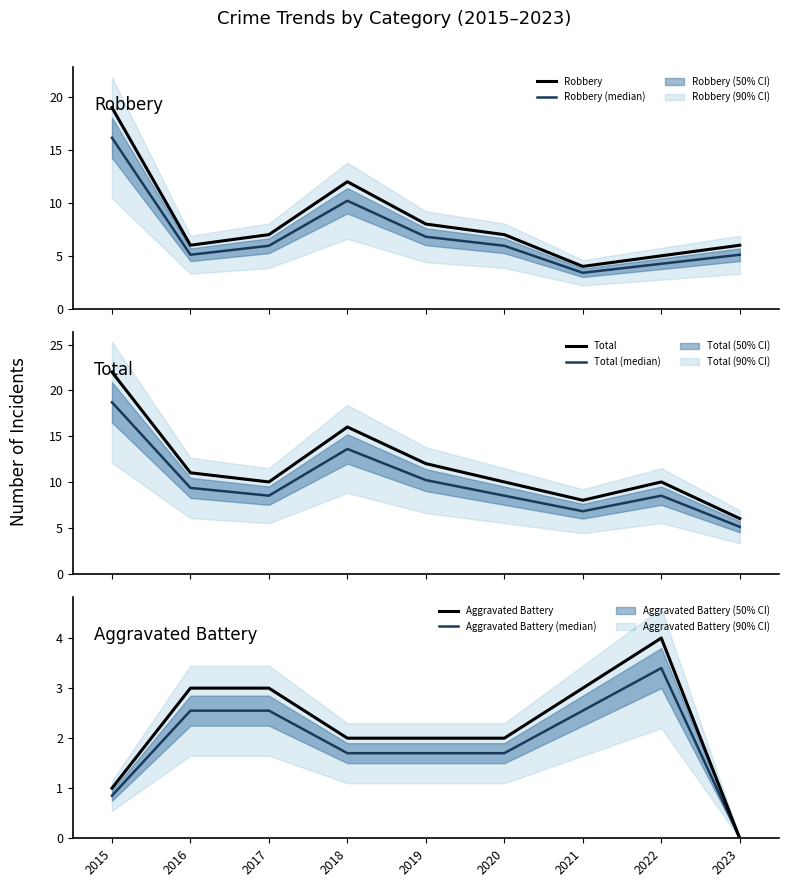

The Robbery series shows 6.0 at 2016. True or false?

True